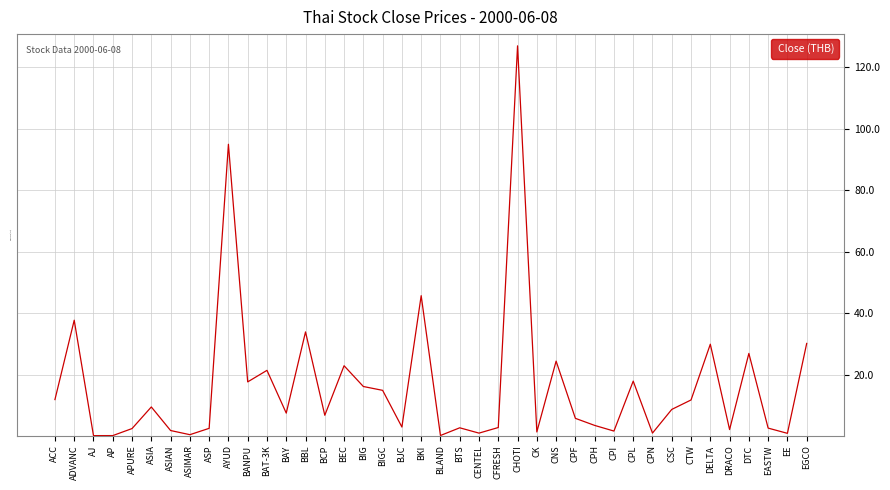

At which label is the value closest to 63?

BKI